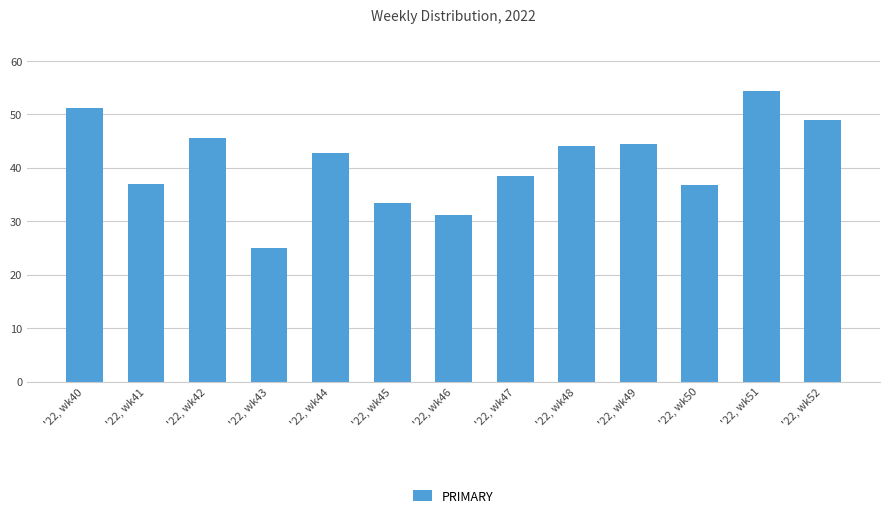

Rank the categories by value from lowest to highest.

'22, wk43, '22, wk46, '22, wk45, '22, wk50, '22, wk41, '22, wk47, '22, wk44, '22, wk48, '22, wk49, '22, wk42, '22, wk52, '22, wk40, '22, wk51